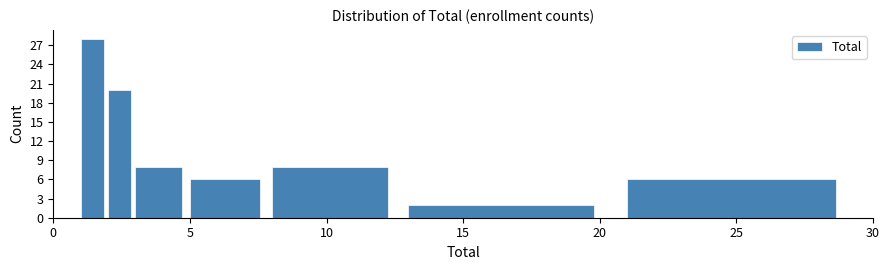

Around what value on the x-axis is the tallest bar? Give the approximate position of its centre, as read against the axis.

1.5